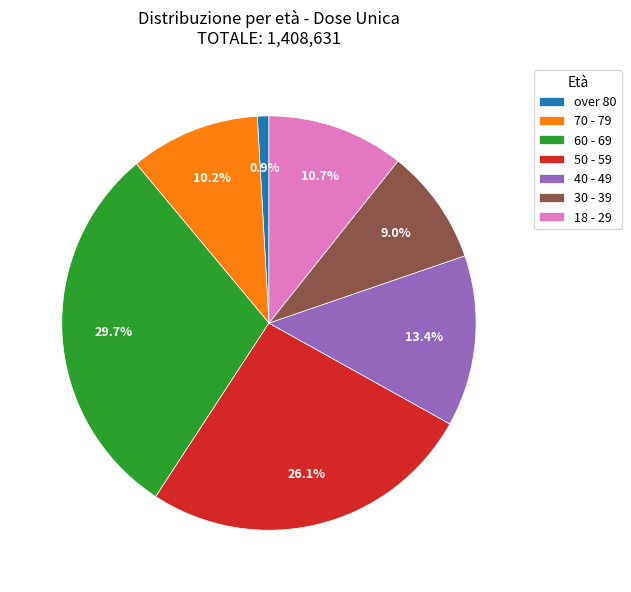

True or false: 30 - 39 accounts for 9% of the total.

True